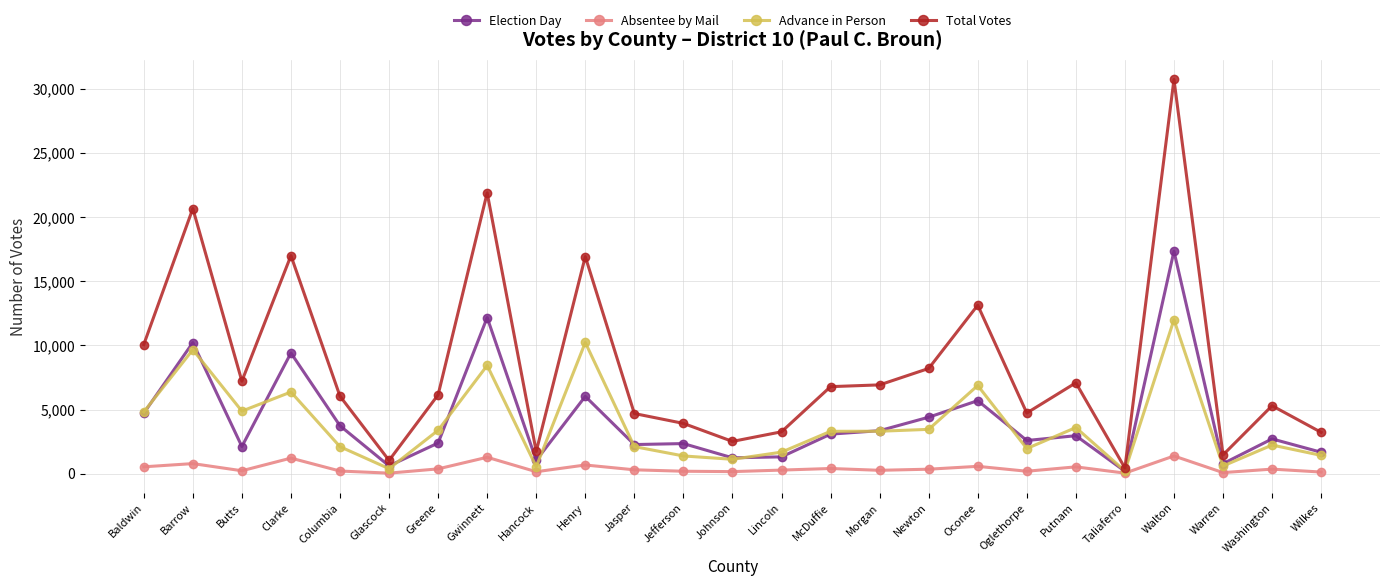

True or false: Total Votes has a value of 8200 at Newton.

True